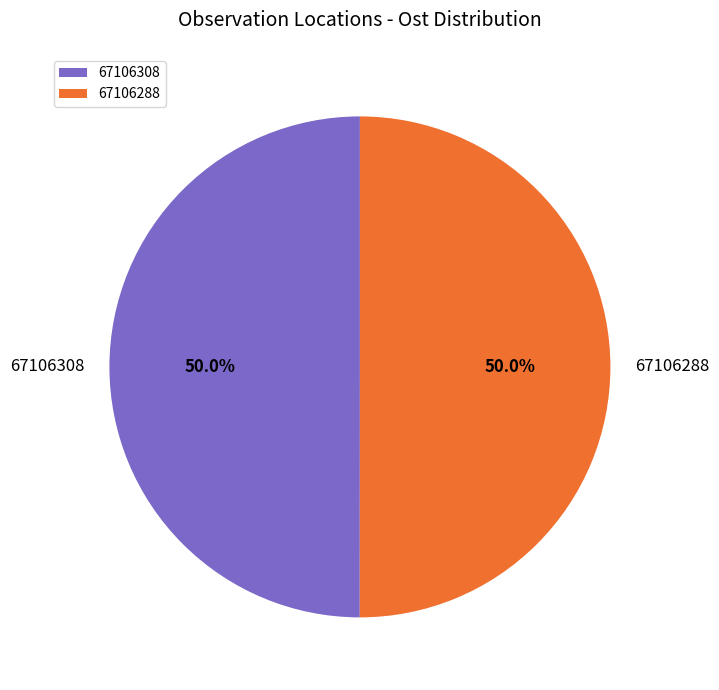

How much of the chart is everything except 67106288?

50.0%